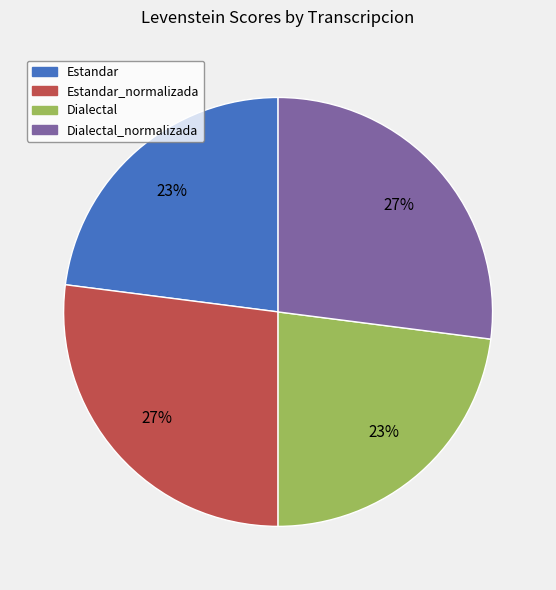

To the nearest percent, what portion does Estandar_normalizada represent?

27%